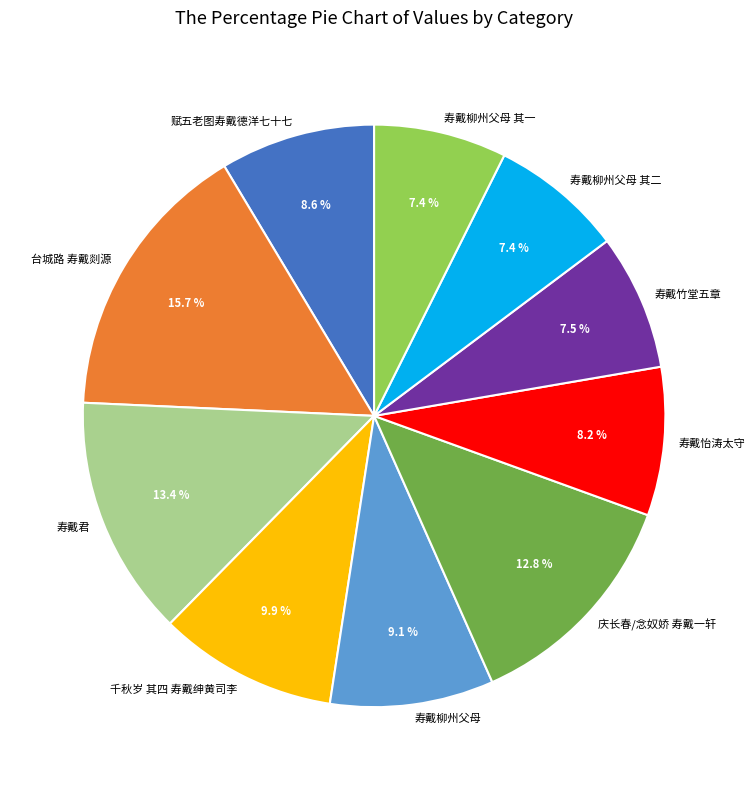

To the nearest percent, what portion does 寿戴柳州父母 其一 represent?

7%